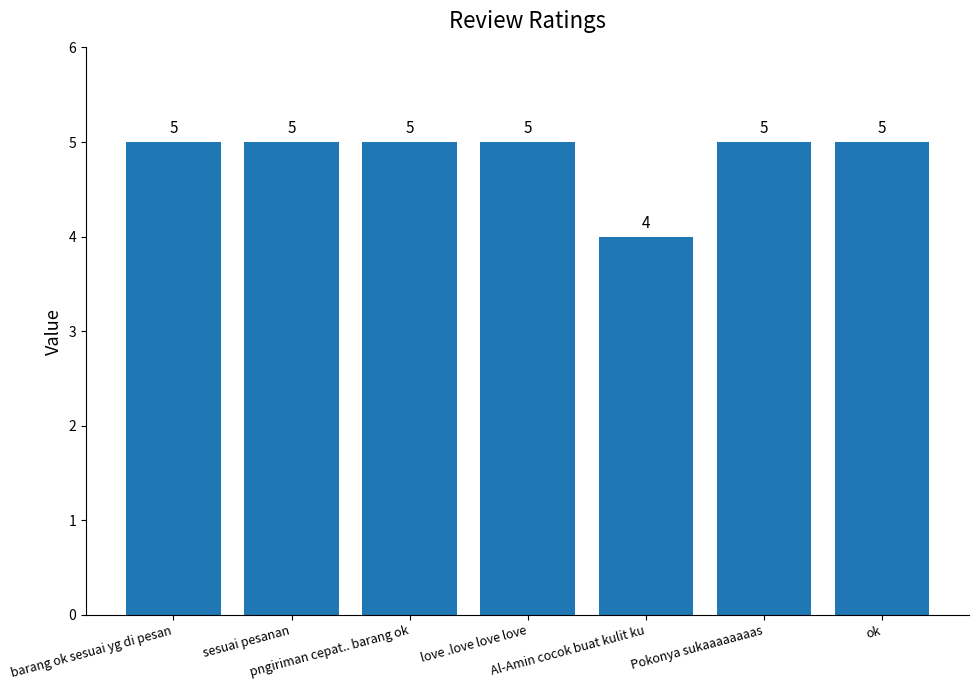

What is the label of the 5th bar from the right?

pngiriman cepat.. barang ok